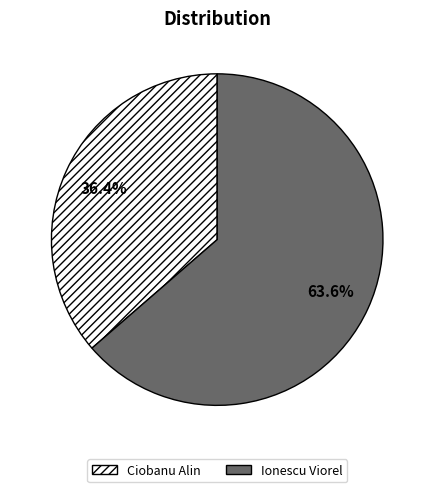

Approximately how many times larger is the value at Ciobanu Alin compared to Ionescu Viorel?

0.6